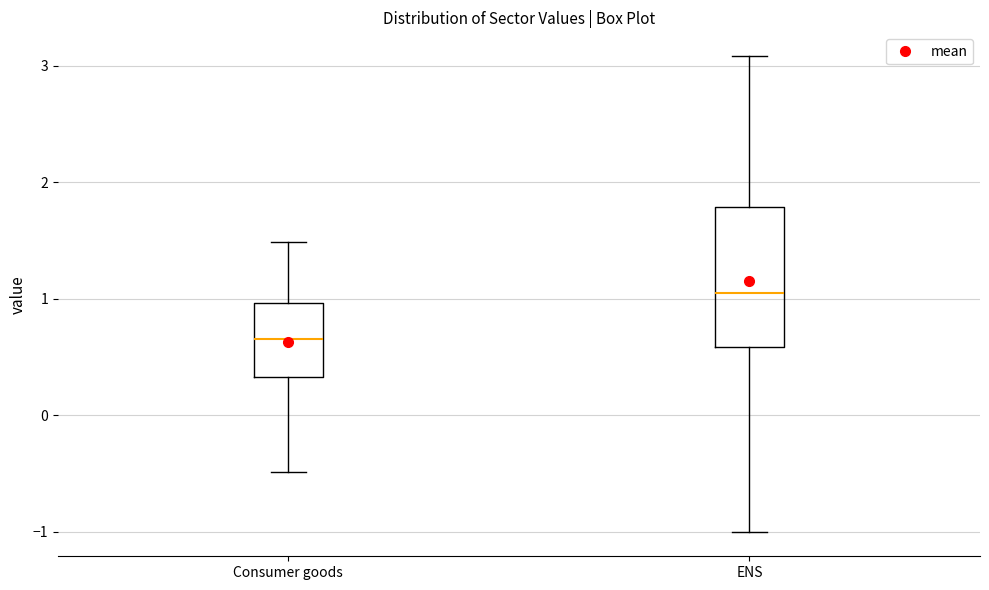

Reading left to right, transcribe this box plot: for each box, give where its median line is, the range the box spans, and where its two whiskers end, as read against the y-axis. The values are not printed on the chart, so give them approximately, as read against the axis.

Consumer goods: median 0.7, box 0.3 to 1.0, whiskers -0.5 to 1.5
ENS: median 1.0, box 0.6 to 1.8, whiskers -1.0 to 3.1